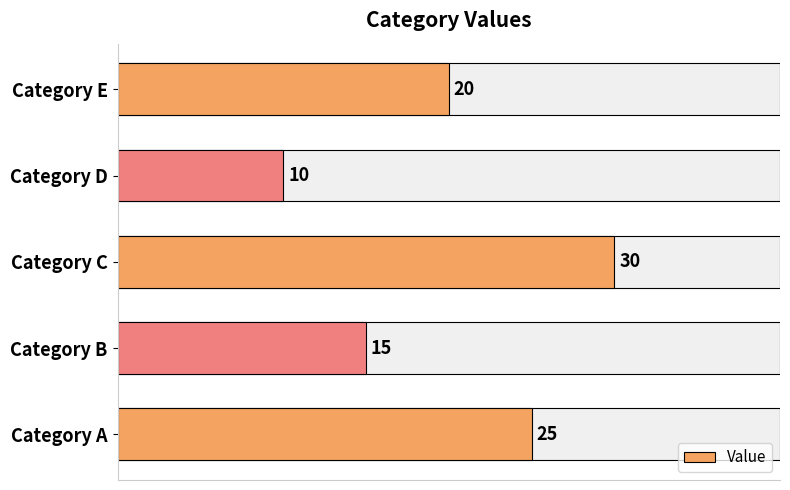

What is the change in value from Category A to Category E?

-5